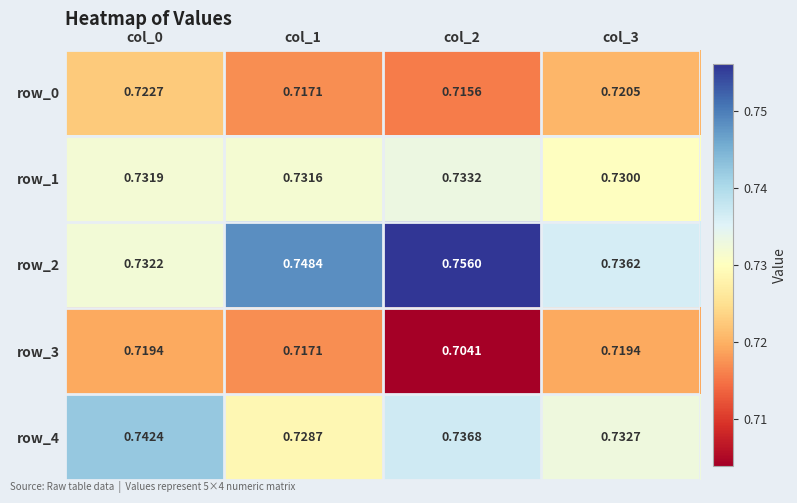

At how many categories does at least one series exceed 0?

4